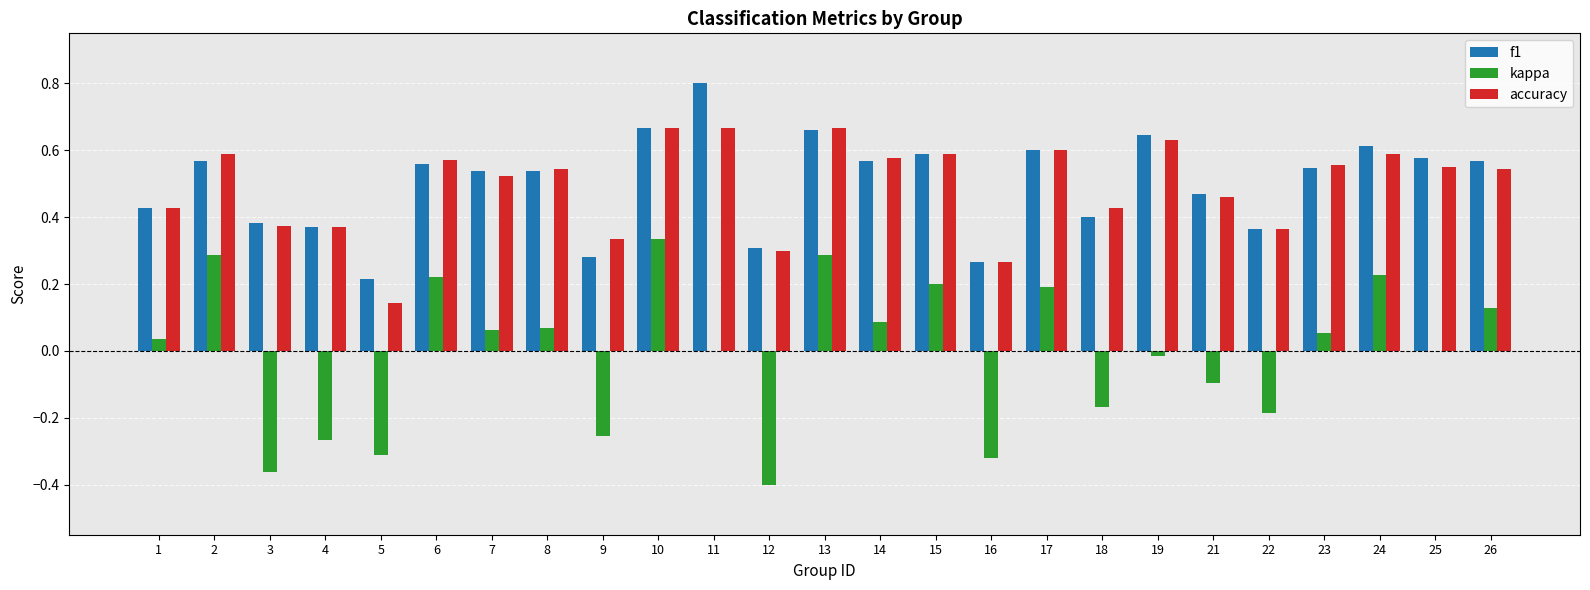

Is it true that kappa equals -0.3 at 22?

False